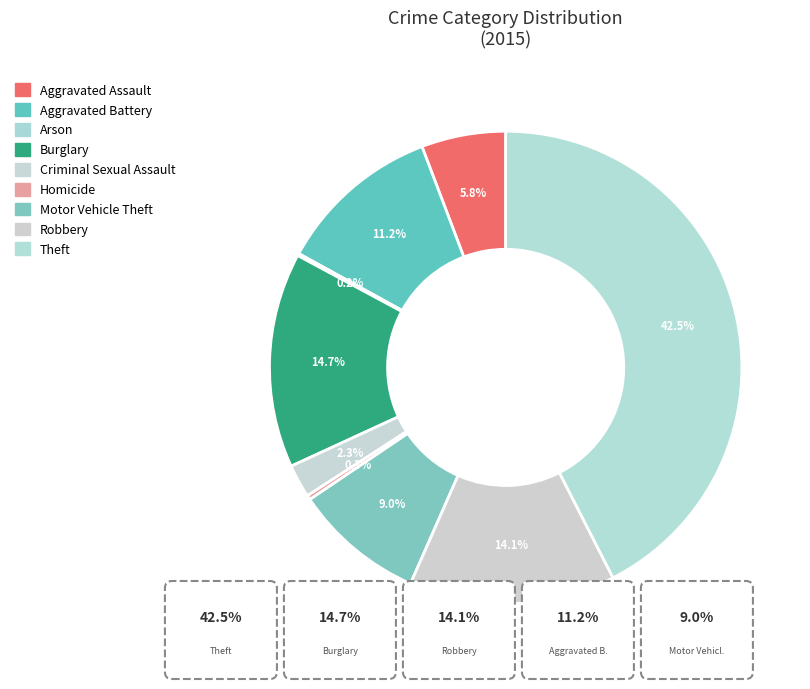

Rank the categories by value from lowest to highest.

Arson, Homicide, Criminal Sexual Assault, Aggravated Assault, Motor Vehicle Theft, Aggravated Battery, Robbery, Burglary, Theft